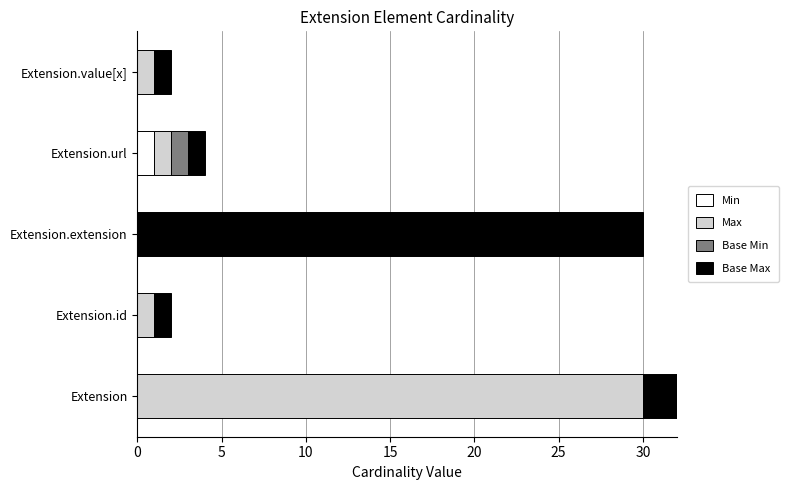

List the series in order of their peak value, lowest first.

Min, Base Min, Max, Base Max